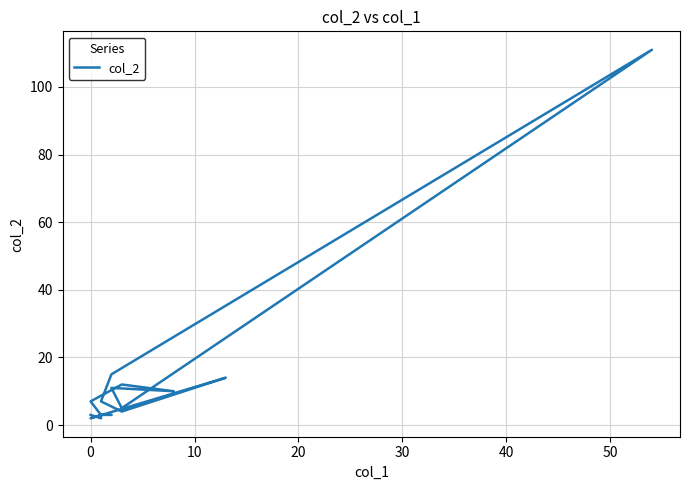

What is the greatest value displayed?

111